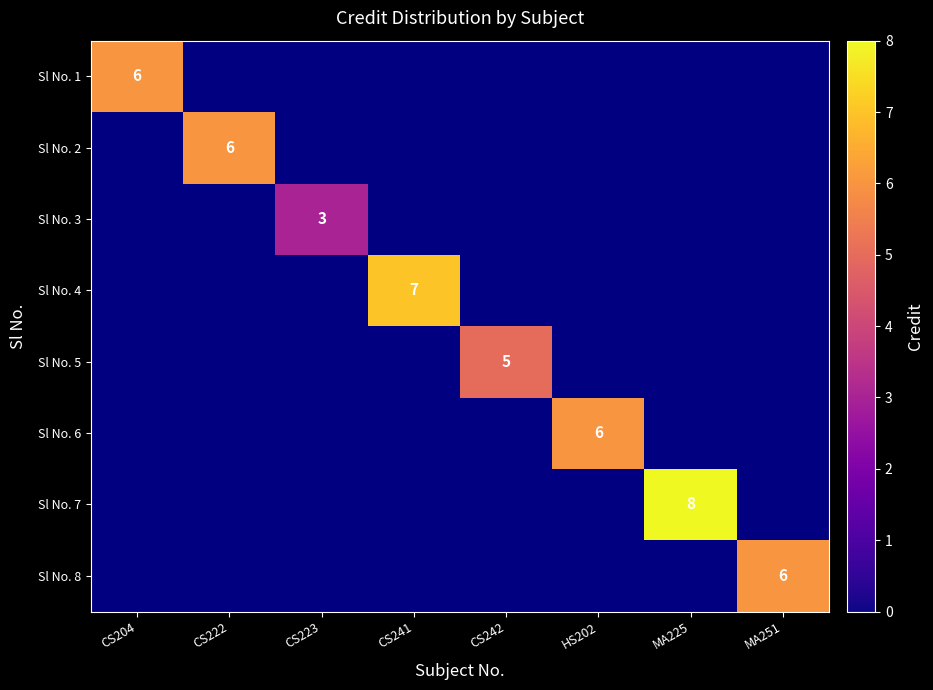

The value of Sl No. 5 at CS242 is 7. True or false?

False